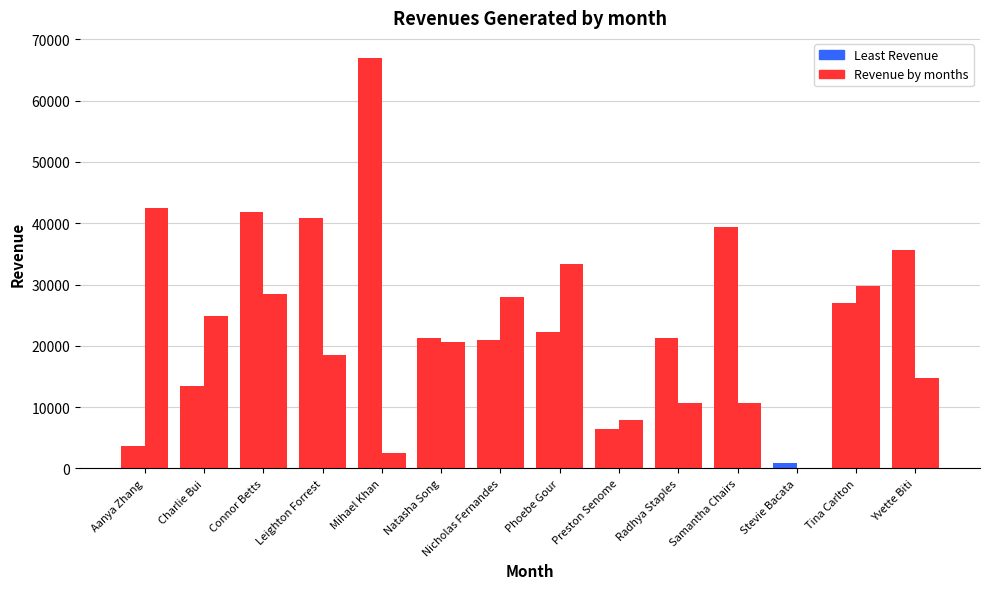

At which label does 2015 Sales reach its minimum?

Stevie Bacata